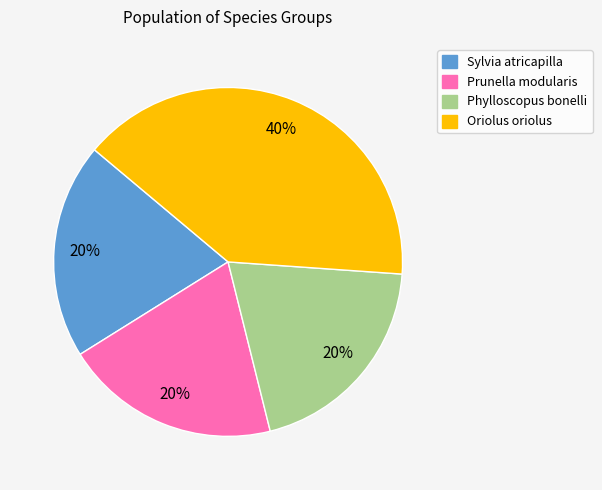

Count the number of slices in the pie.

4